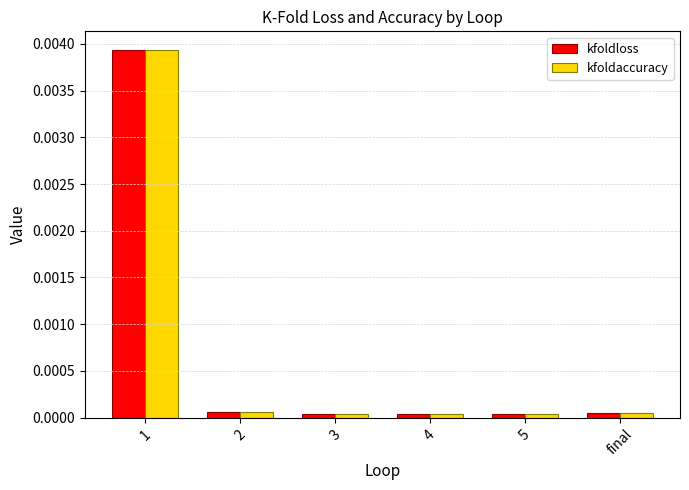

How many bars are there in each group?

2